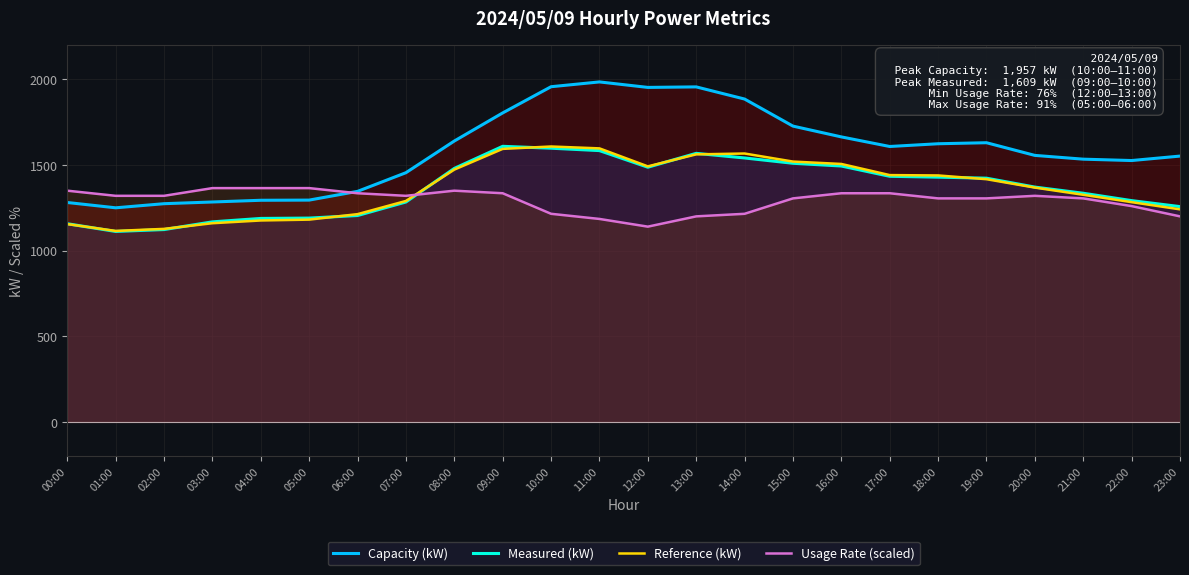

Is it true that Usage Rate (scaled) equals 1140 at 12:00?

True